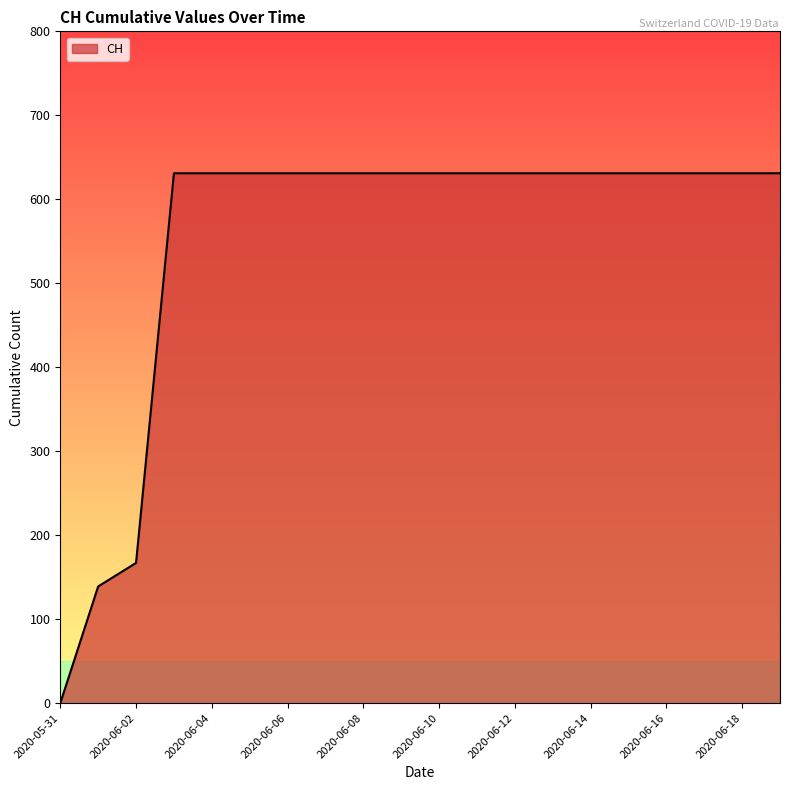

What is the maximum value shown in the chart?

631